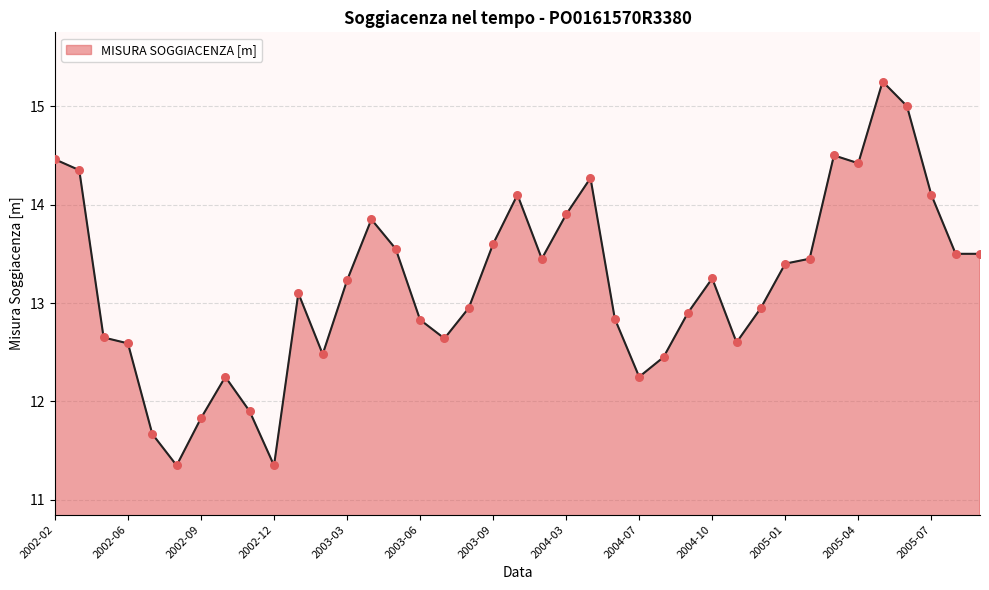

What is the difference between the maximum and minimum values?

3.9